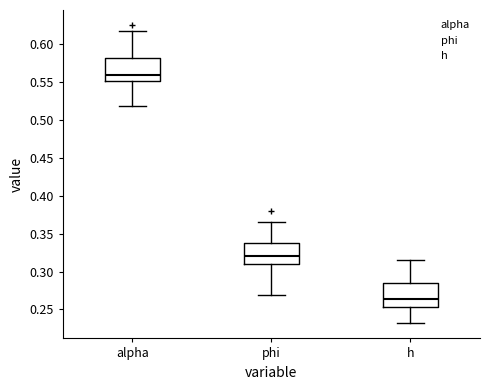

Reading left to right, transcribe this box plot: for each box, give where its median line is, the range the box spans, and where its two whiskers end, as read against the y-axis. The values are not printed on the chart, so give them approximately, as read against the axis.

alpha: median 0.560, box 0.550 to 0.580, whiskers 0.520 to 0.615
phi: median 0.320, box 0.310 to 0.335, whiskers 0.270 to 0.365
h: median 0.265, box 0.255 to 0.285, whiskers 0.230 to 0.315